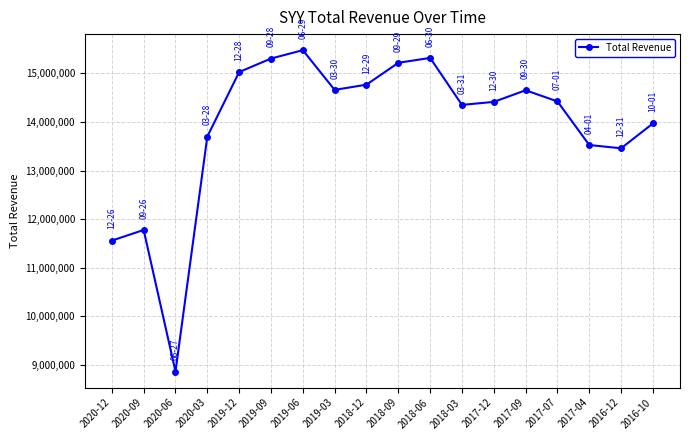

Which category has the lowest value across all series?

2020-06